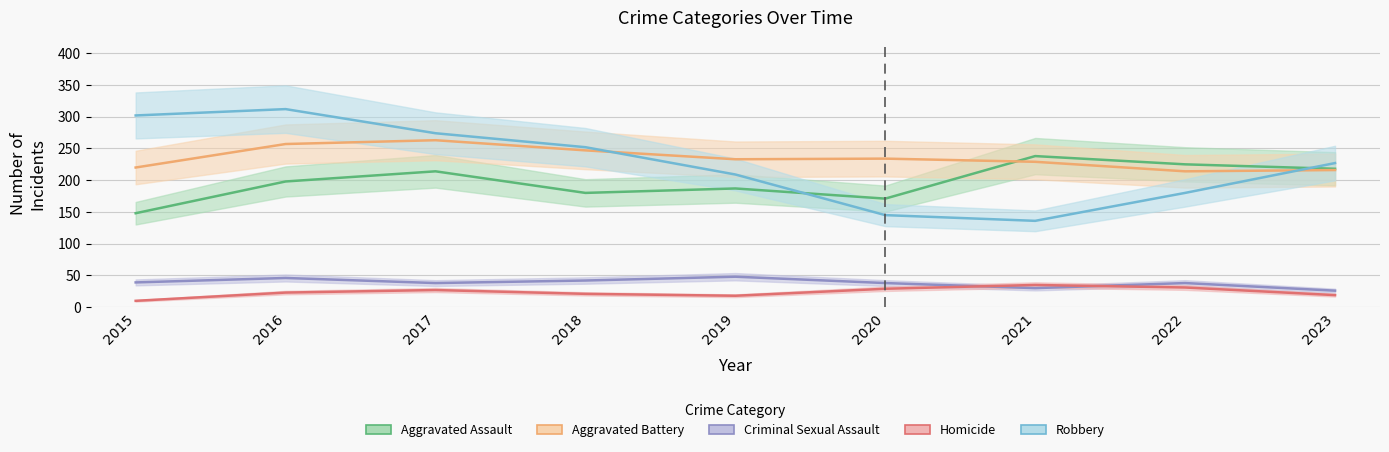

What is the difference between the highest and lowest values at 2019?

215